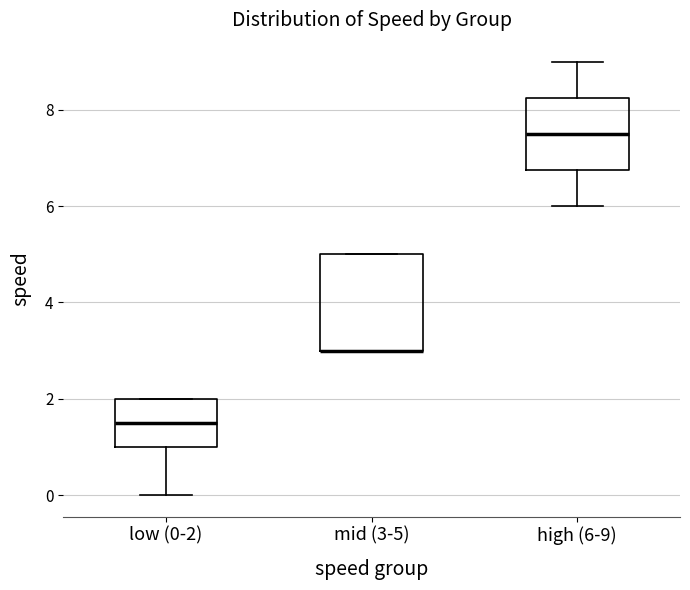

Reading left to right, read every box against the y-axis: the position of its median line, the range the box covers, and the ends of its whiskers. The values are not printed on the chart, so give them approximately, as read against the axis.

low (0-2): median 1.6, box 1.0 to 2.0, whiskers 0.0 to 2.0
mid (3-5): median 3.0 (drawn on the box's lower edge), box 3.0 to 5.0, whiskers 3.0 to 5.0
high (6-9): median 7.6, box 6.8 to 8.2, whiskers 6.0 to 9.0